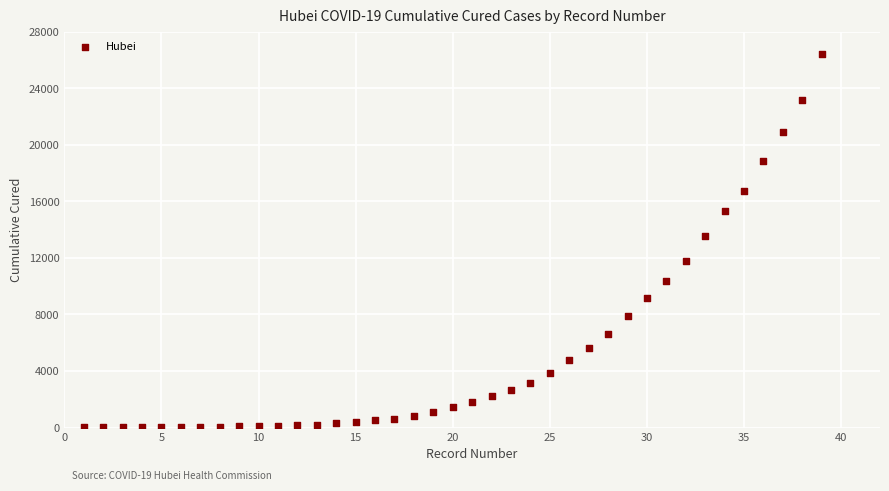

What is the range of X values (max minus min)?

38